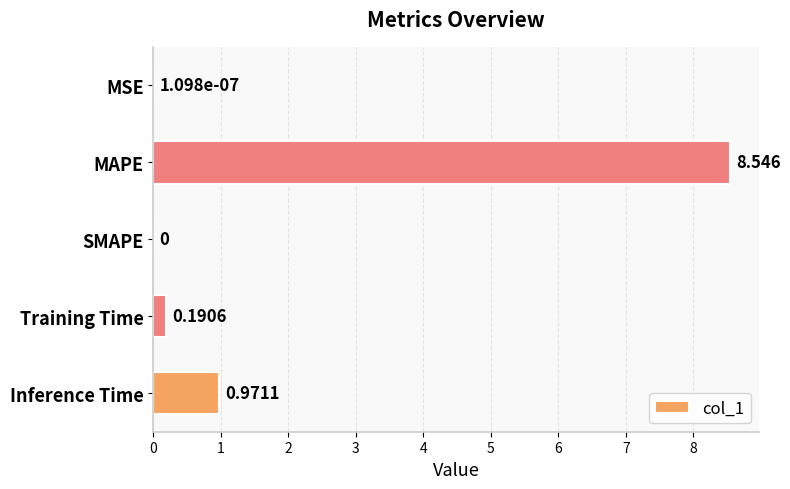

Which has a higher value, Training Time or Inference Time?

Inference Time